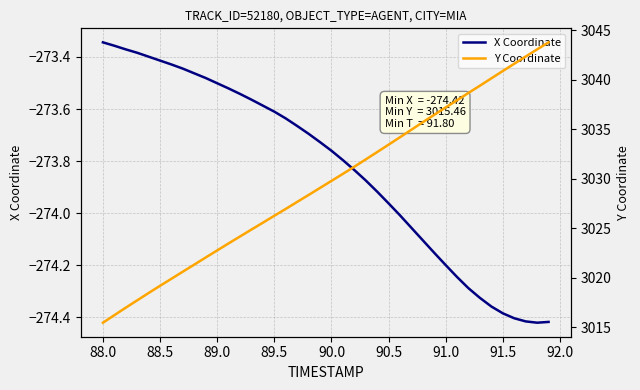

At which label is X Coordinate closest to -273?

88.0